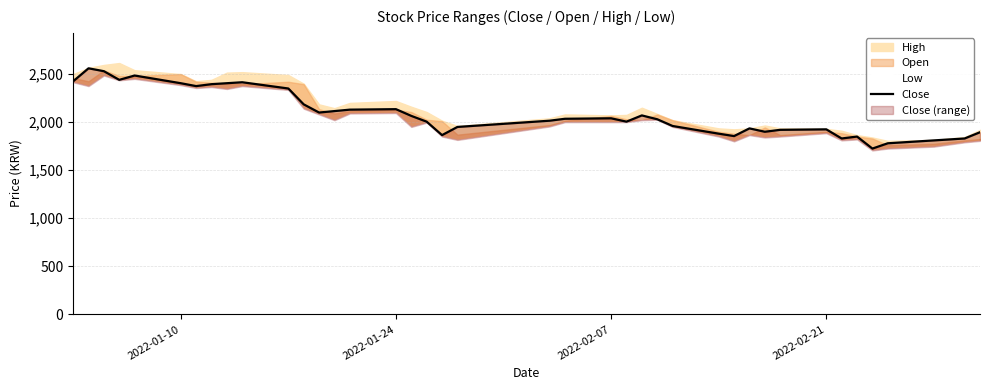

Reading right to left, list all the values displayed in this chart.

1895	1830	1810	1780	1725	1850	1830	1925	1920	1900	1935	1855	1880	1960	2030	2070	2005	2040	2035	2015	1950	1865	2005	2065	2135	2130	2115	2100	2185	2350	2415	2405	2395	2375	2405	2485	2440	2530	2560	2425